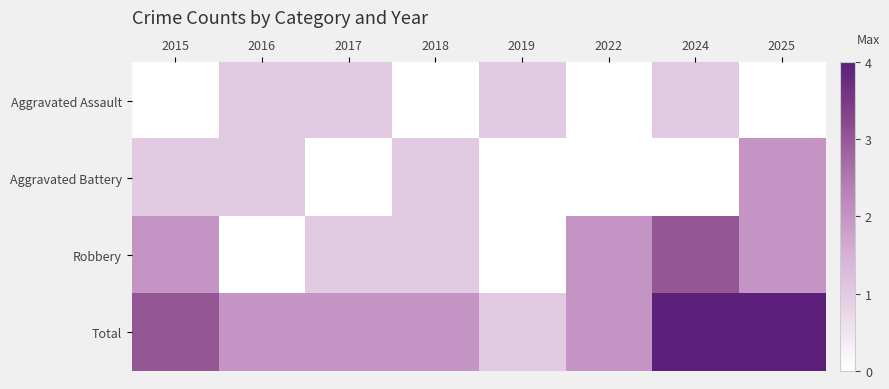

Which series changed the most between 2016 and 2022?

Robbery